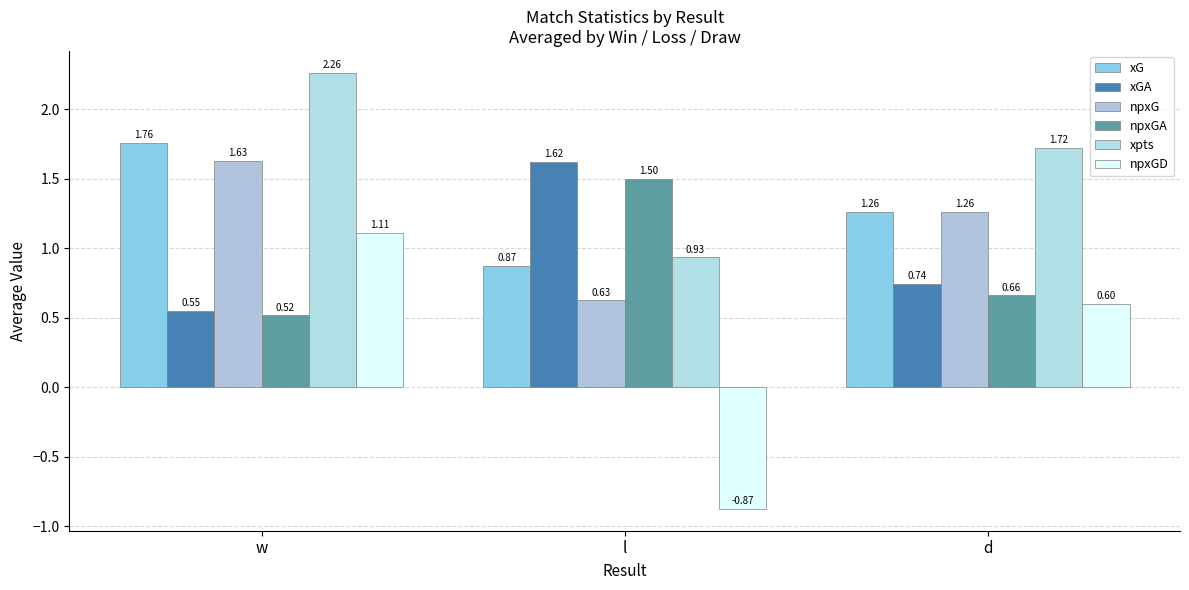

What is the label of the 1st bar from the right?

d